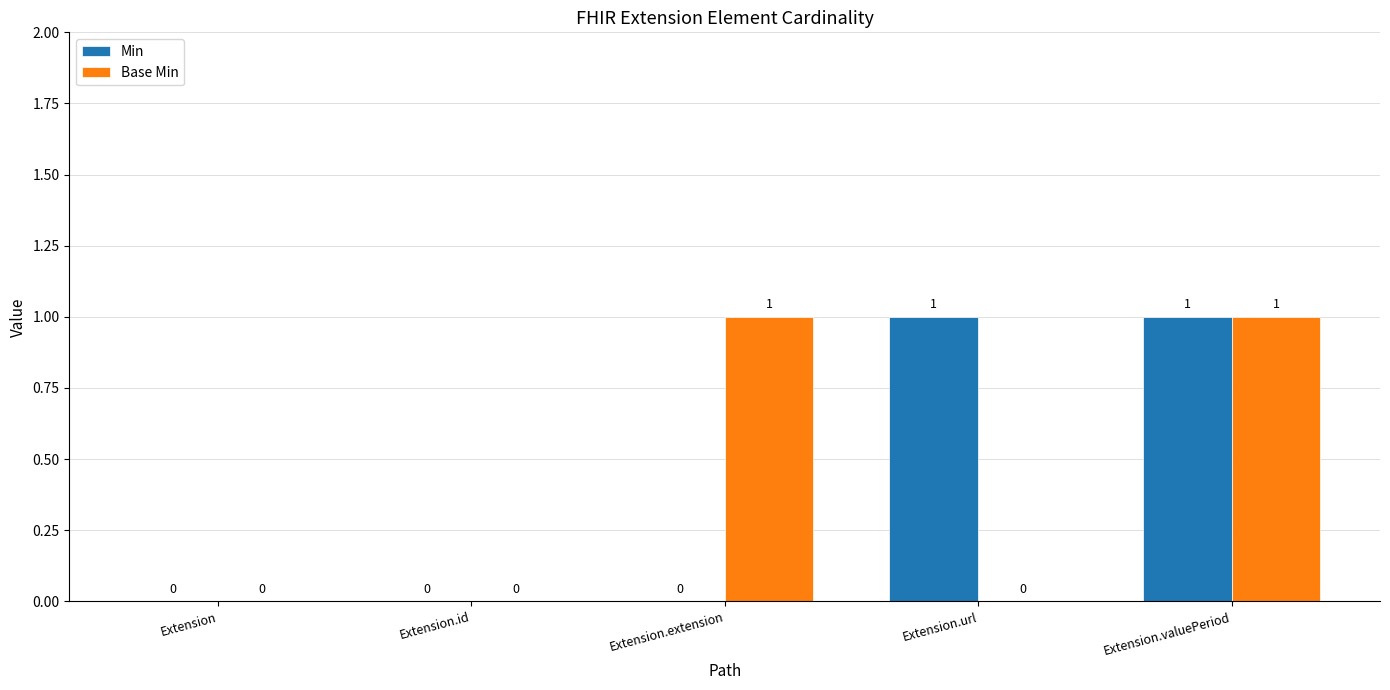

Does the chart contain stacked bars?

No